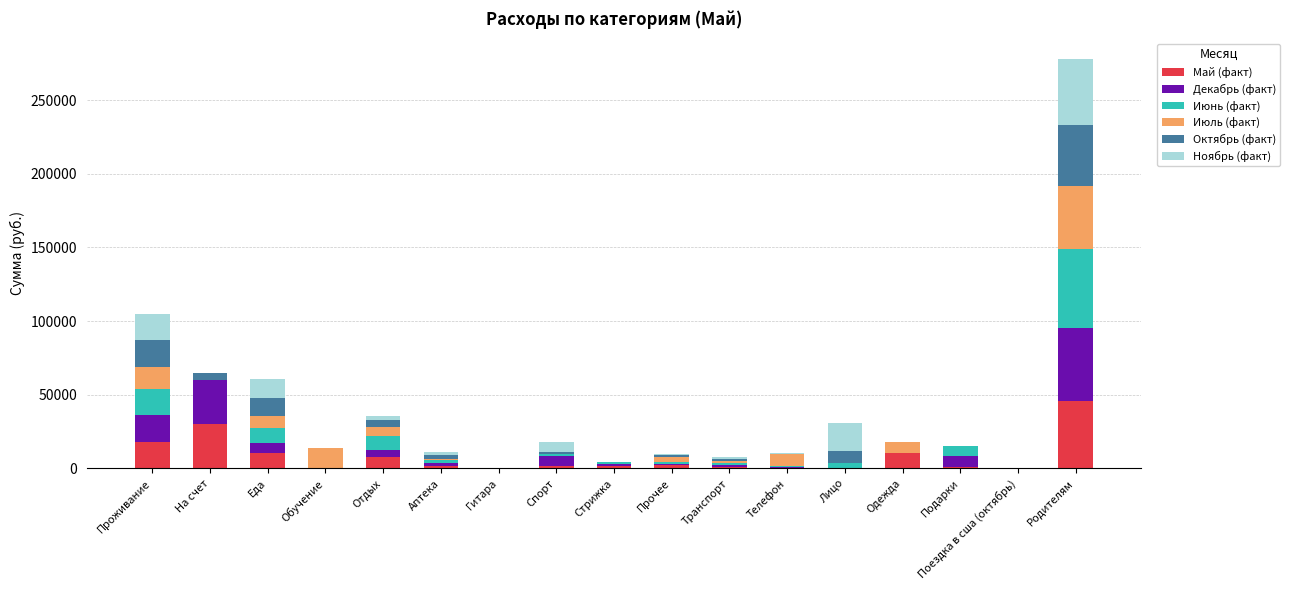

At which label does Май (факт) reach its peak?

Родителям